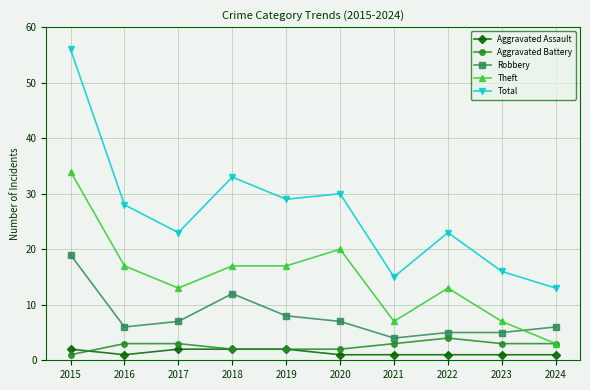

What is the sum of the Aggravated Assault values at 2023 and 2024?

2